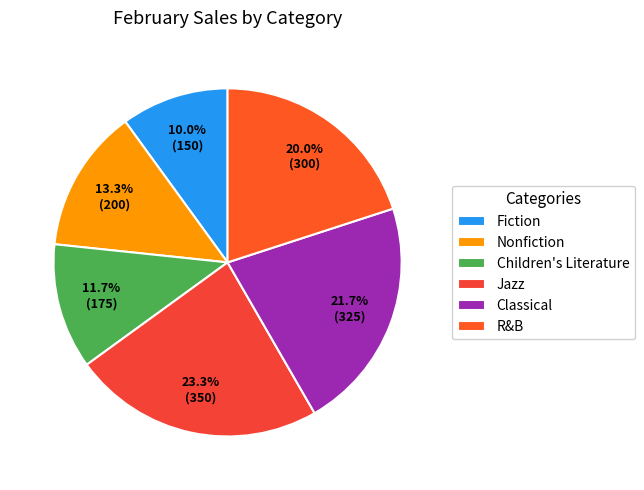

To the nearest percent, what portion does Jazz represent?

23%